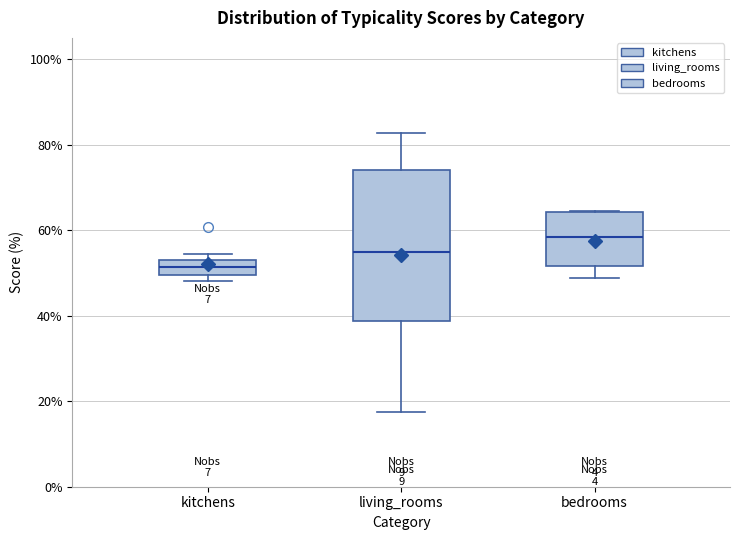

Reading left to right, transcribe this box plot: for each box, give where its median line is, the range the box spans, and where its two whiskers end, as read against the y-axis. The values are not printed on the chart, so give them approximately, as read against the axis.

kitchens: median 52, box 50 to 54, whiskers 48 to 54 (just above the box's upper edge)
living_rooms: median 54, box 38 to 74, whiskers 18 to 82
bedrooms: median 58, box 52 to 64, whiskers 48 to 64